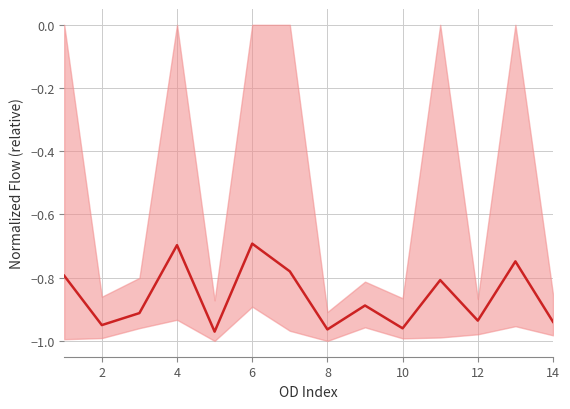

How many data points does each series have?

14